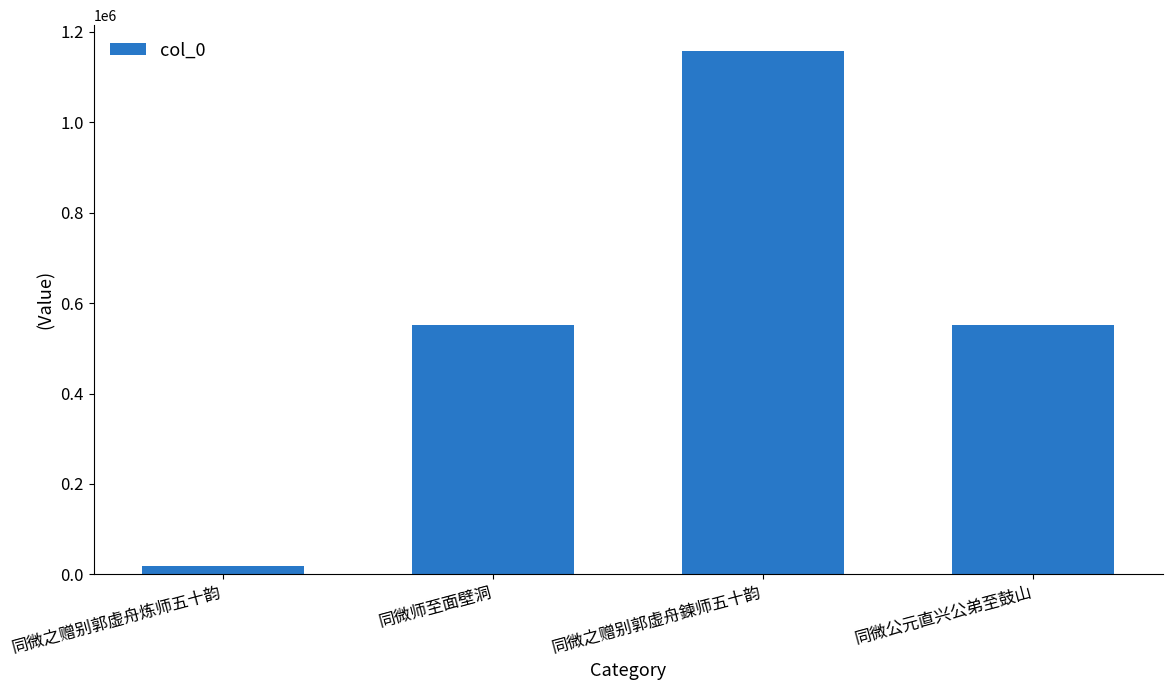

What is the sum of all values?

2277119